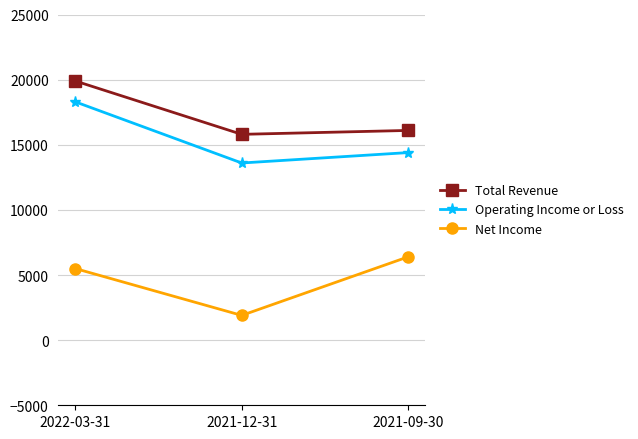

Read the Operating Income or Loss value at 2022-03-31, to the nearest 50.

18300